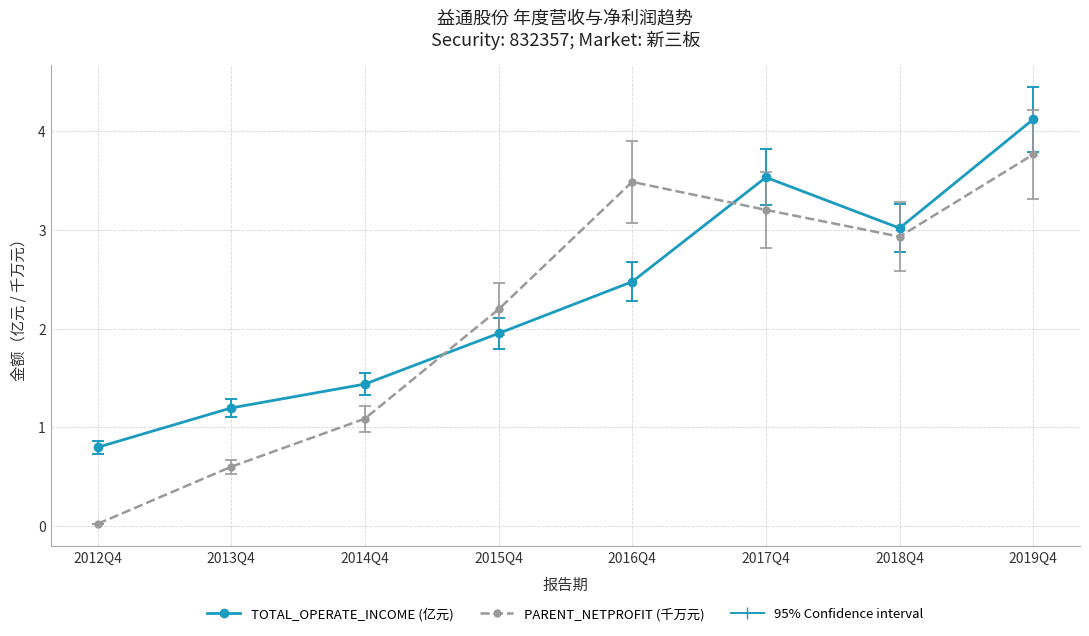

At which label does PARENT_NETPROFIT (千万元) reach its peak?

2019Q4